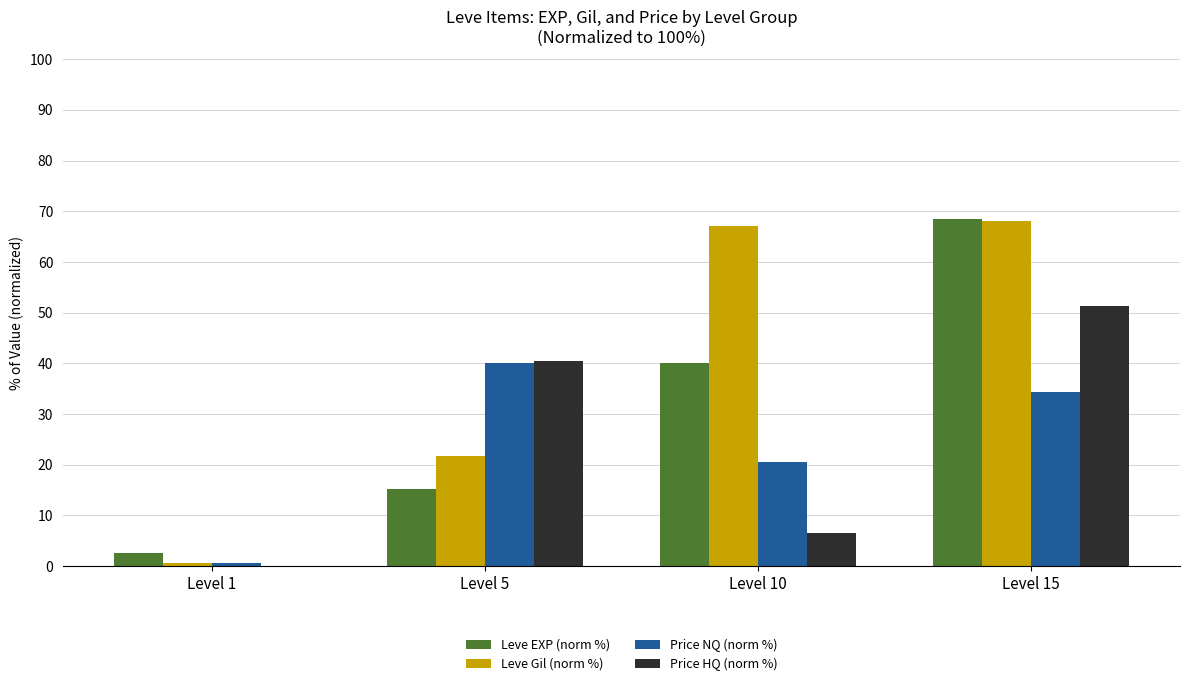

Which series has the largest total across all categories?

Leve Gil (norm %)